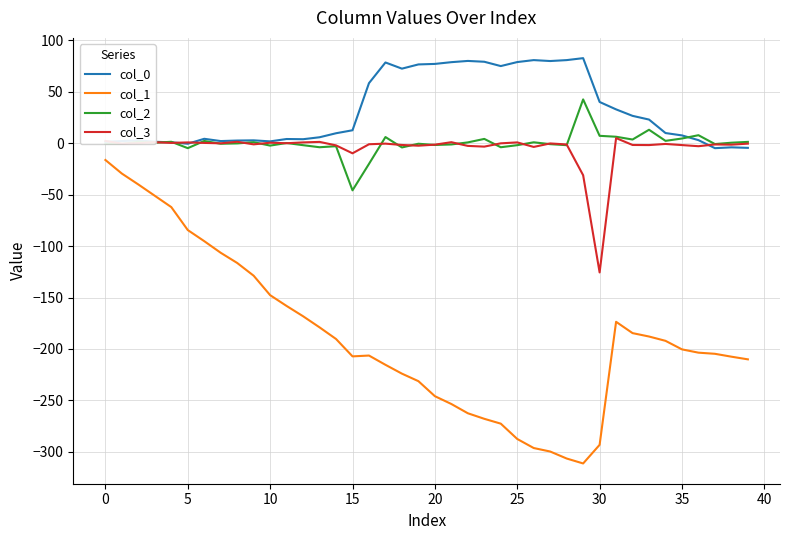

What is the maximum value for col_1?

-16.3